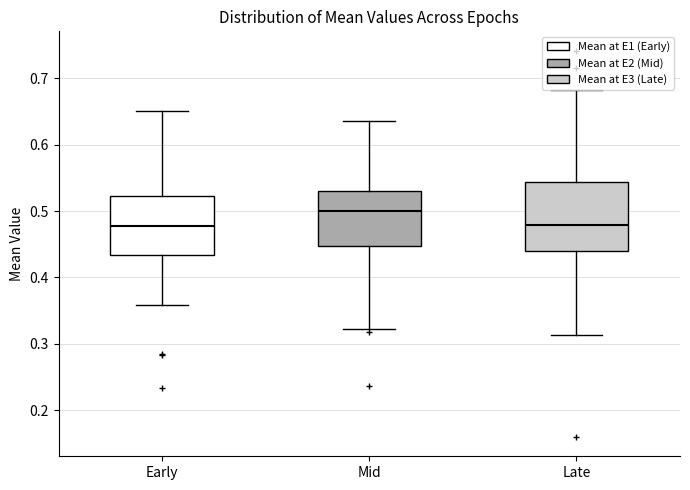

Reading left to right, read every box against the y-axis: the position of its median line, the range the box covers, and the ends of its whiskers. The values are not printed on the chart, so give them approximately, as read against the axis.

Early: median 0.48, box 0.43 to 0.52, whiskers 0.36 to 0.65
Mid: median 0.50, box 0.45 to 0.53, whiskers 0.32 to 0.64
Late: median 0.48, box 0.44 to 0.54, whiskers 0.31 to 0.68